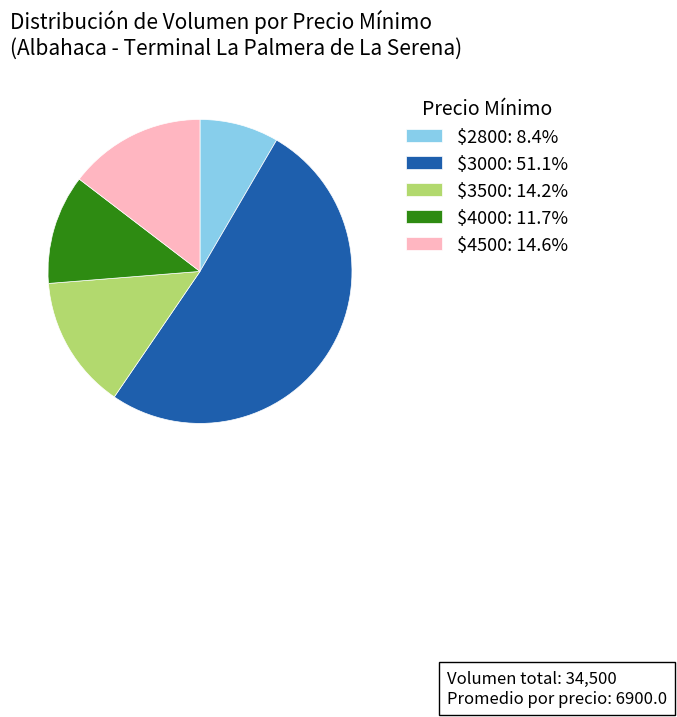

How many segments does this pie chart have?

5